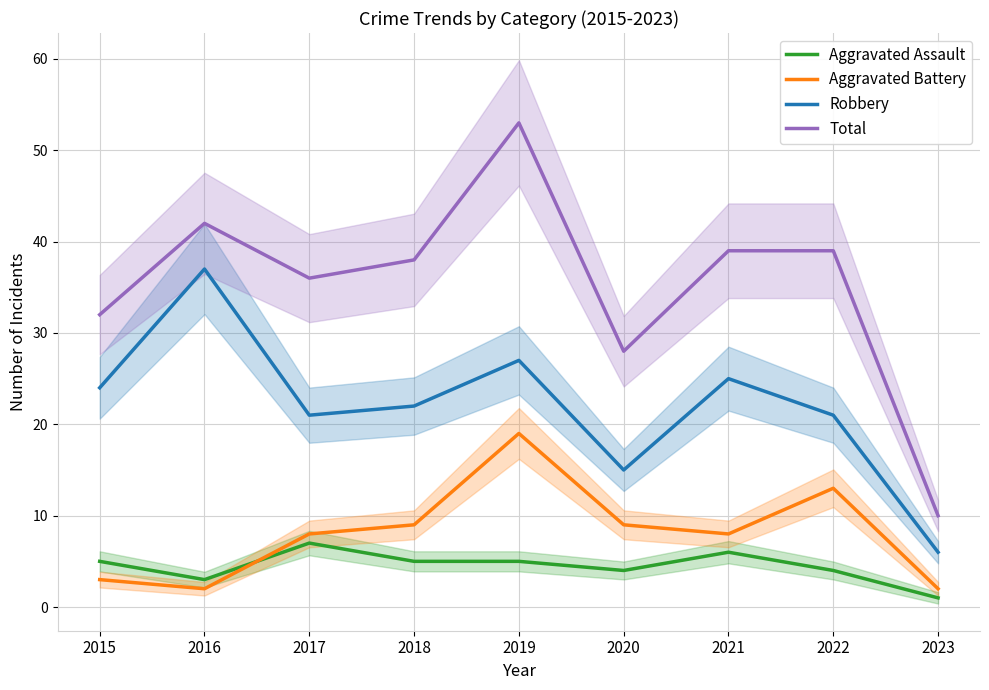

Does the chart display data point markers on the line(s)?

No